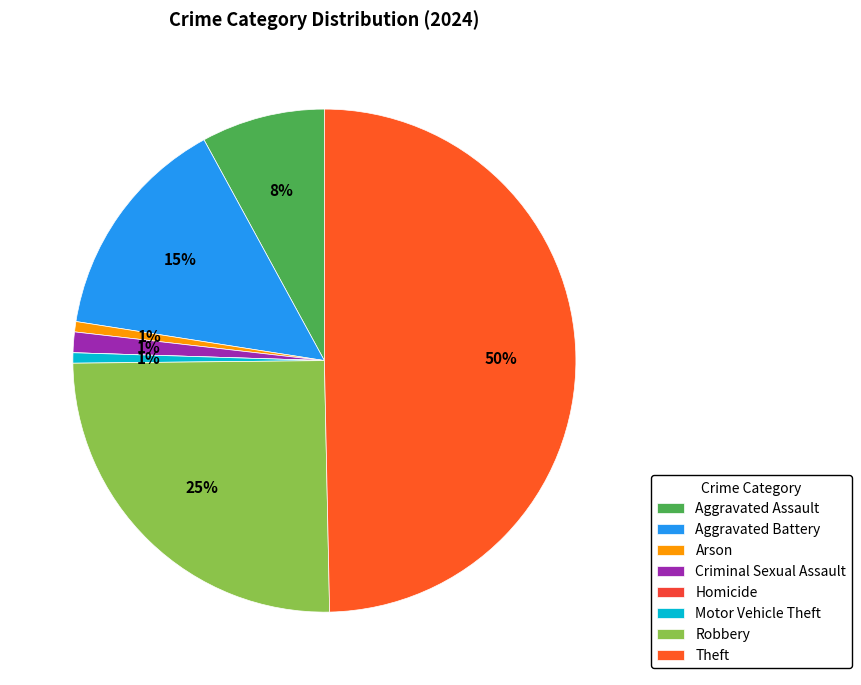

Count the number of slices in the pie.

8